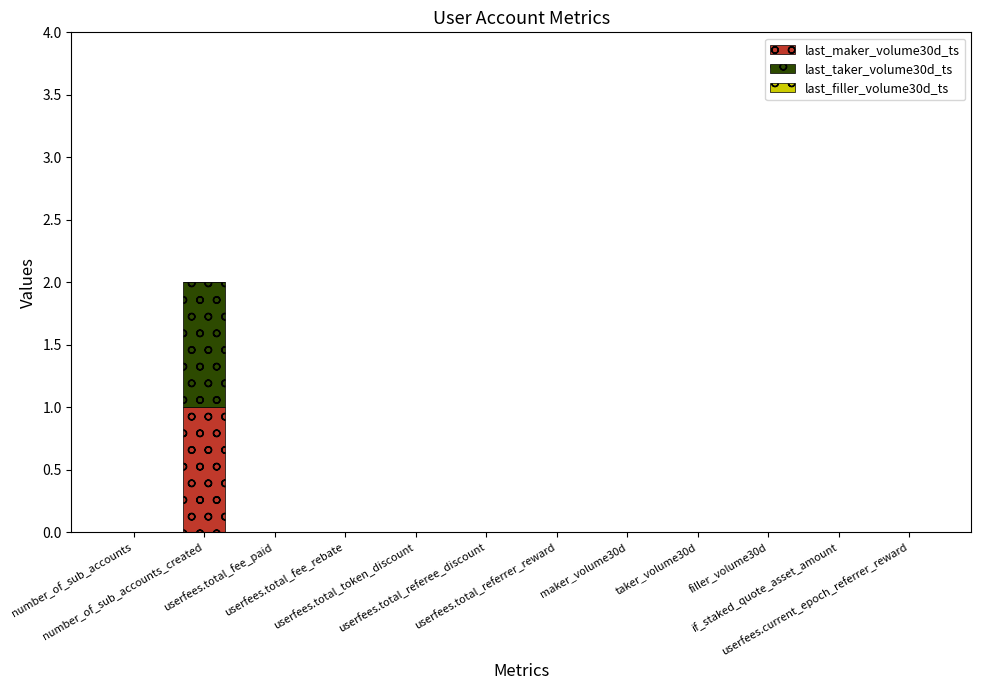

How many categories are shown in the chart?

12